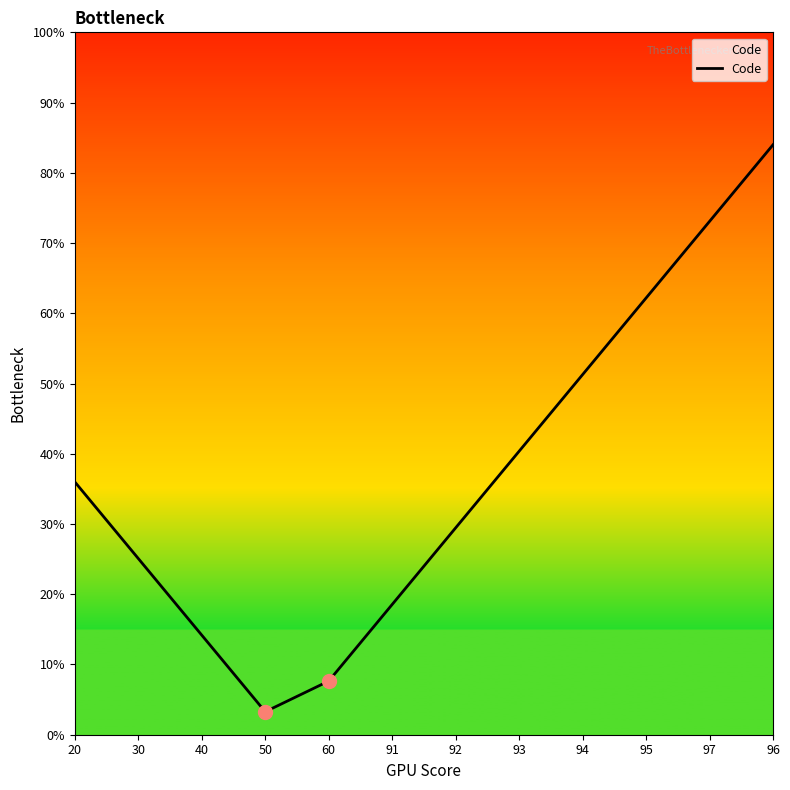

What is the ratio of the value at 92 to the value at 93?

0.7